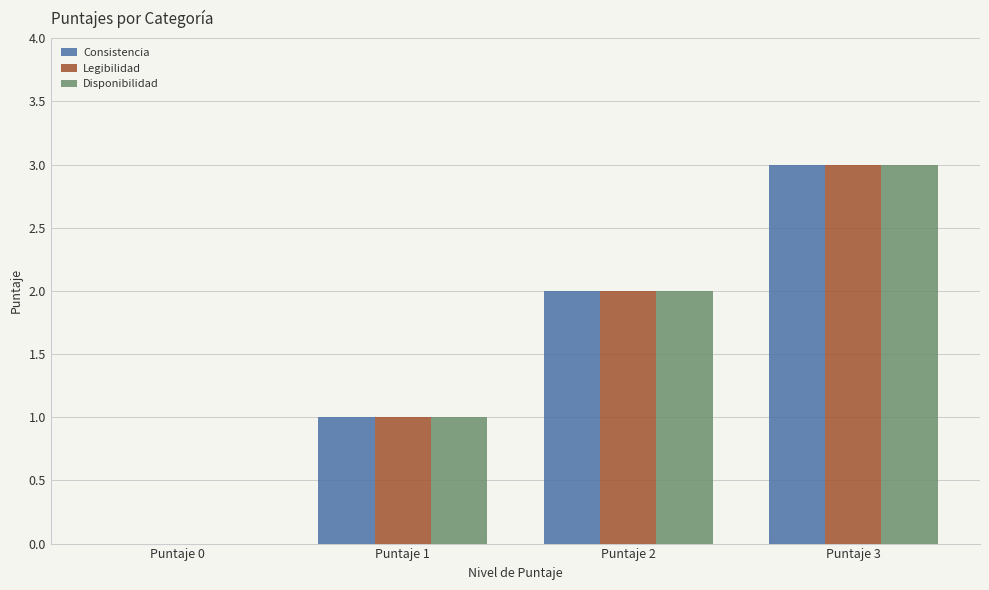

Reading left to right, extract all data points from this chart.

Consistencia: 0	1	2	3
Legibilidad: 0	1	2	3
Disponibilidad: 0	1	2	3